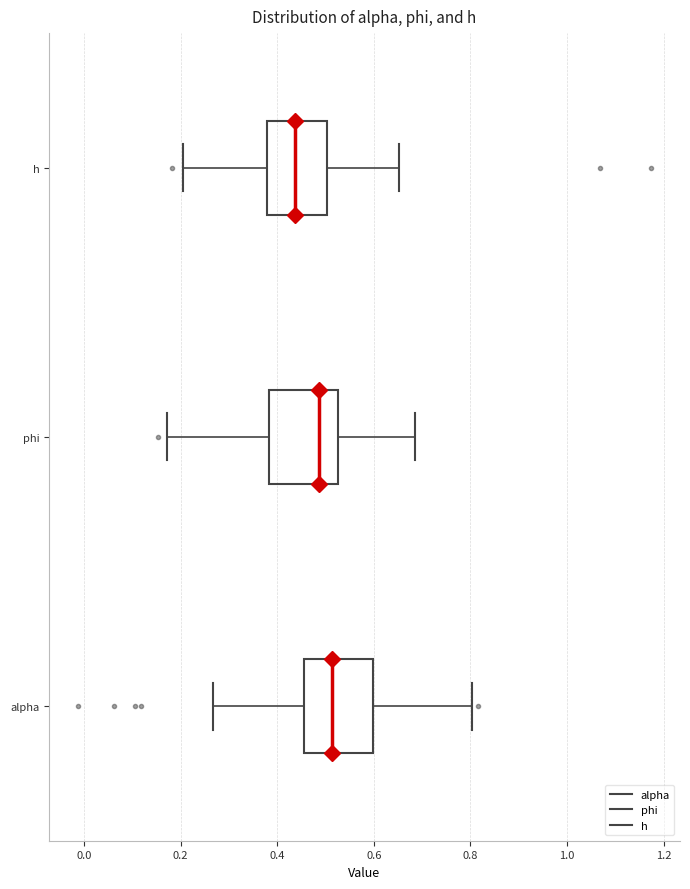

Reading bottom to top, read every box against the x-axis: the position of its median line, the range the box covers, and the ends of its whiskers. The values are not printed on the chart, so give them approximately, as read against the axis.

alpha: median 0.52, box 0.46 to 0.60, whiskers 0.26 to 0.80
phi: median 0.48, box 0.38 to 0.52, whiskers 0.18 to 0.68
h: median 0.44, box 0.38 to 0.50, whiskers 0.20 to 0.66